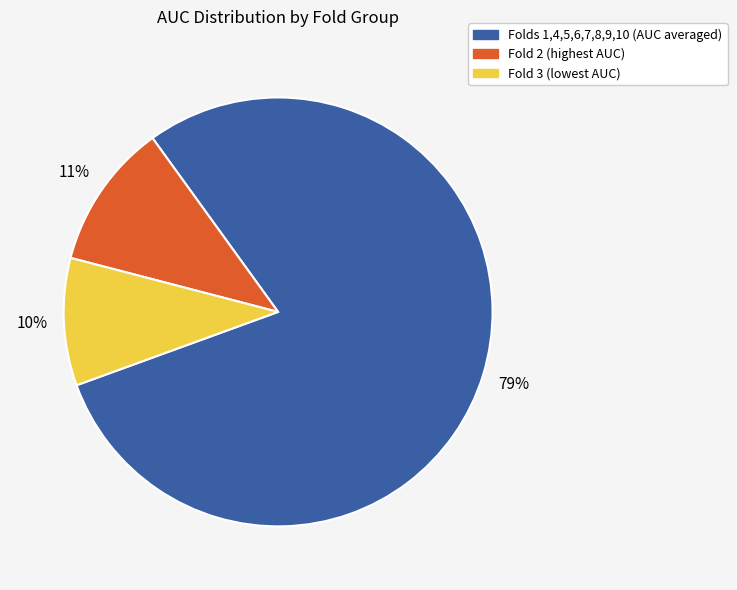

To the nearest percent, what is the average slice percentage?

33%